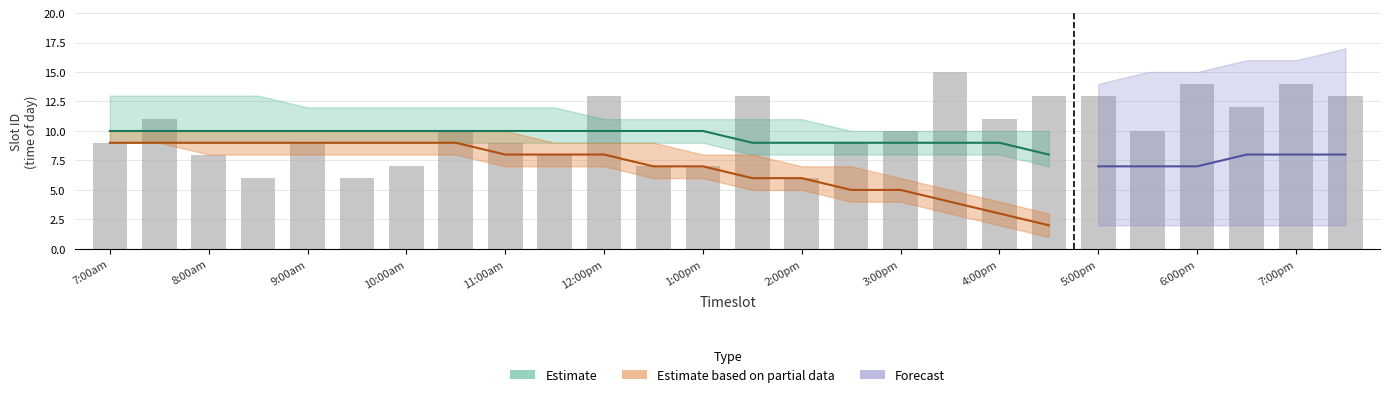

Are the bars horizontal?

No